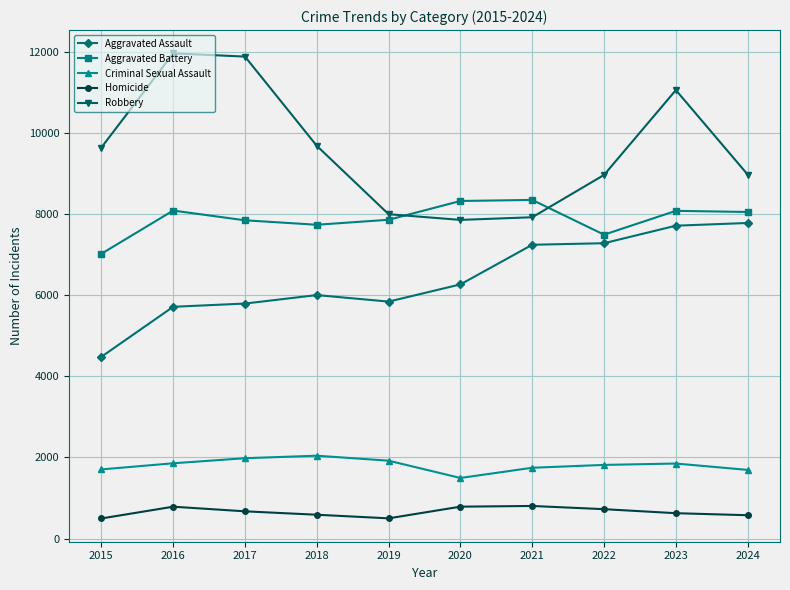

Is the value of Aggravated Battery at 2020 greater than the value of Aggravated Assault at 2024?

Yes